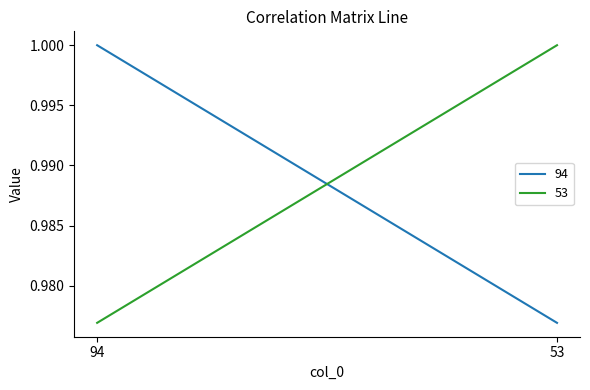

Which has a higher value, 94 or 53?

94